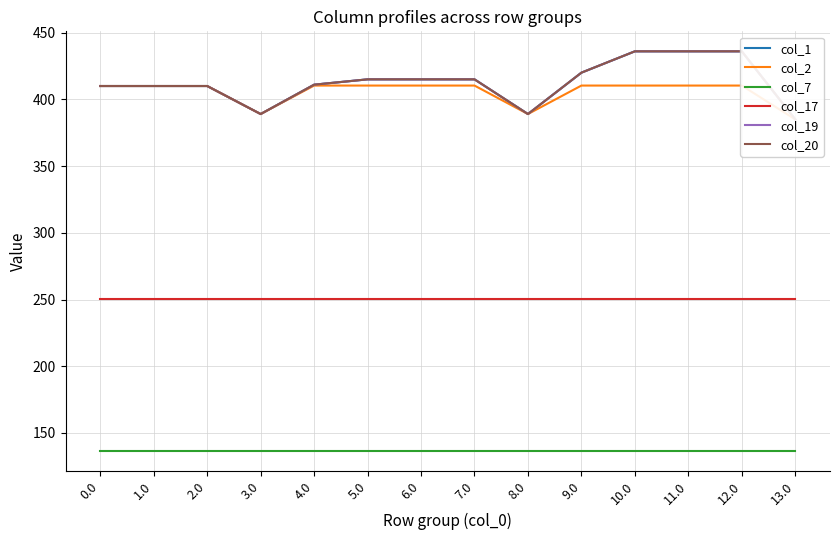

True or false: col_1 has more than 0 points higher than both neighbors.

False